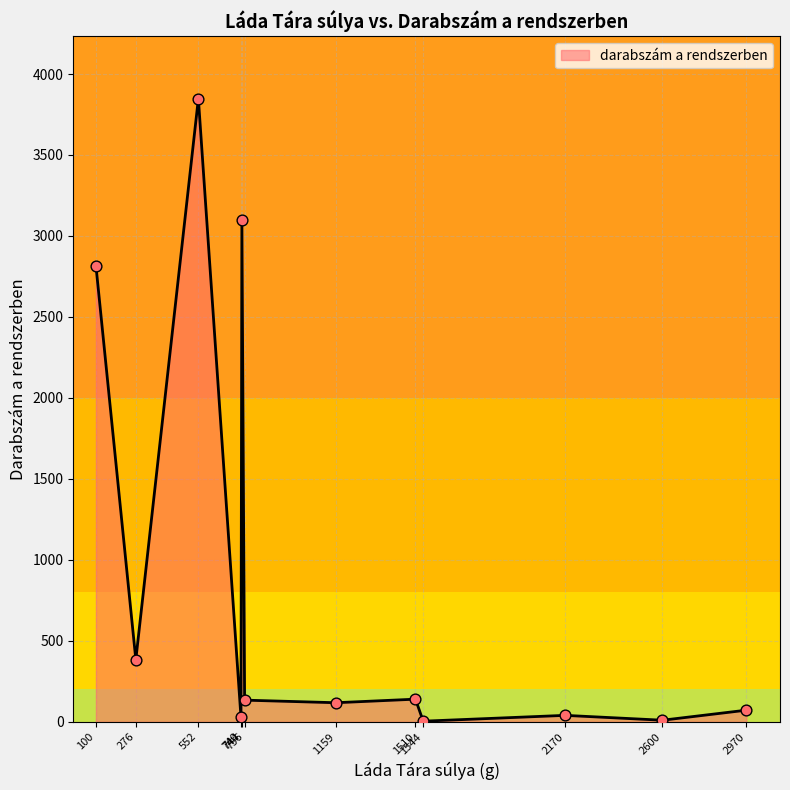

Approximately how many times larger is the value at 756 compared to 1544?

33.5